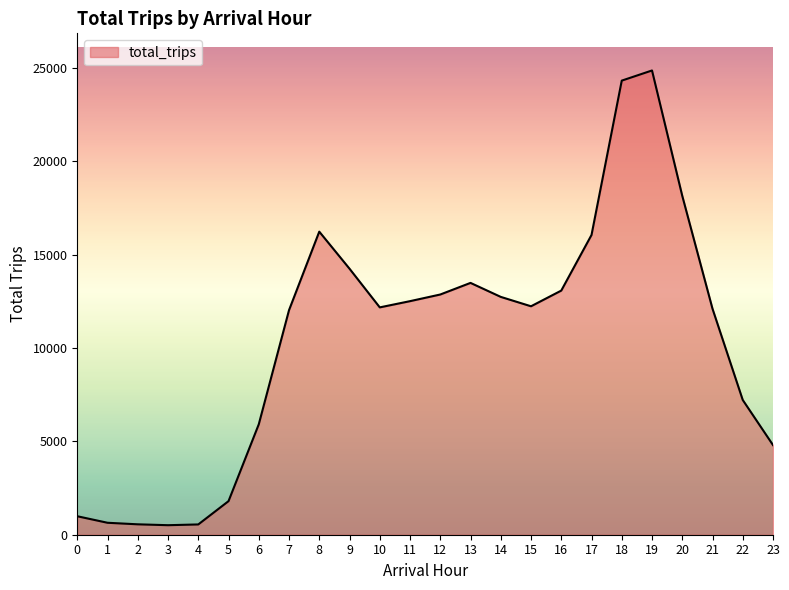

What is the ratio of the value at 18 to the value at 10?

2.0